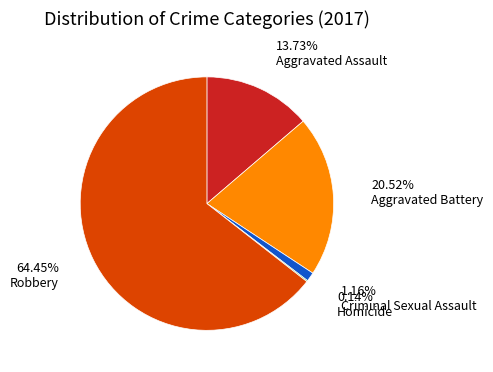

To the nearest percent, what is the average slice percentage?

20%